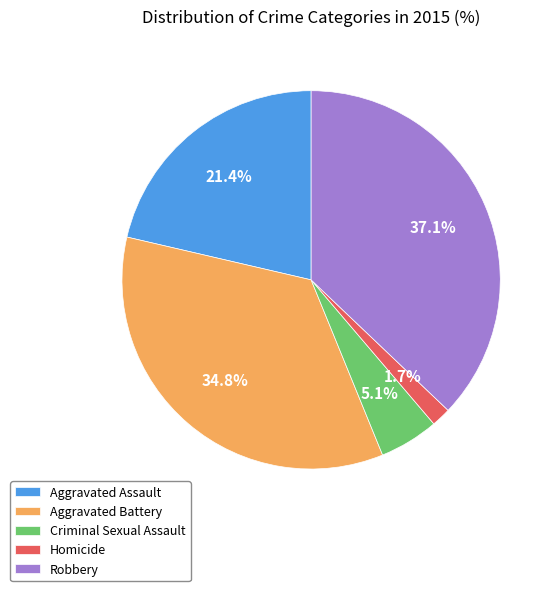

True or false: Aggravated Assault accounts for 29% of the total.

False